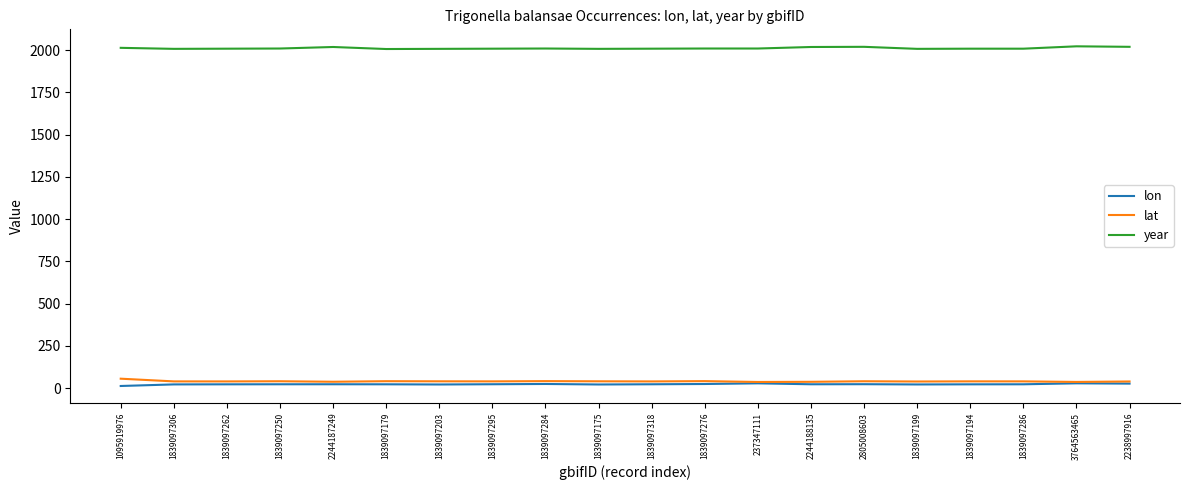

True or false: lat and year intersect in this chart.

False